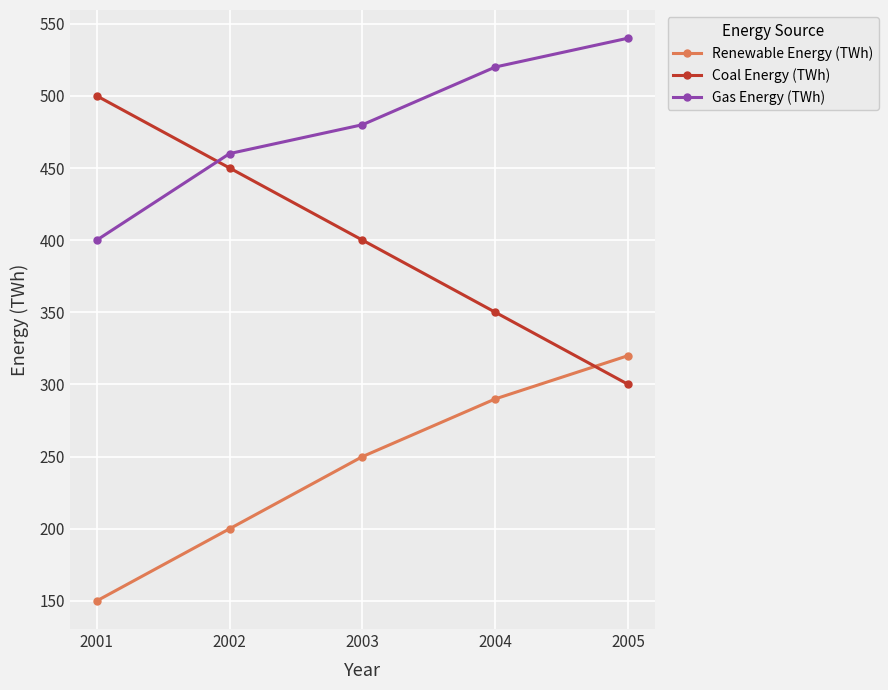

List the labels in order of Renewable Energy (TWh) value, largest first.

2005, 2004, 2003, 2002, 2001